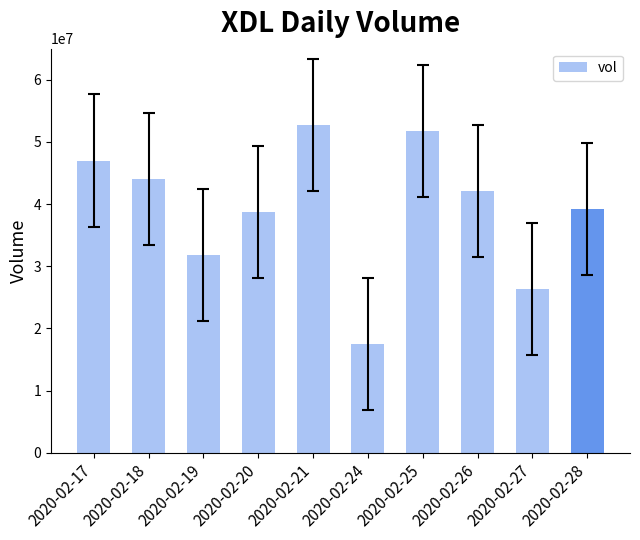

What is the difference between the maximum and minimum values?

35249400